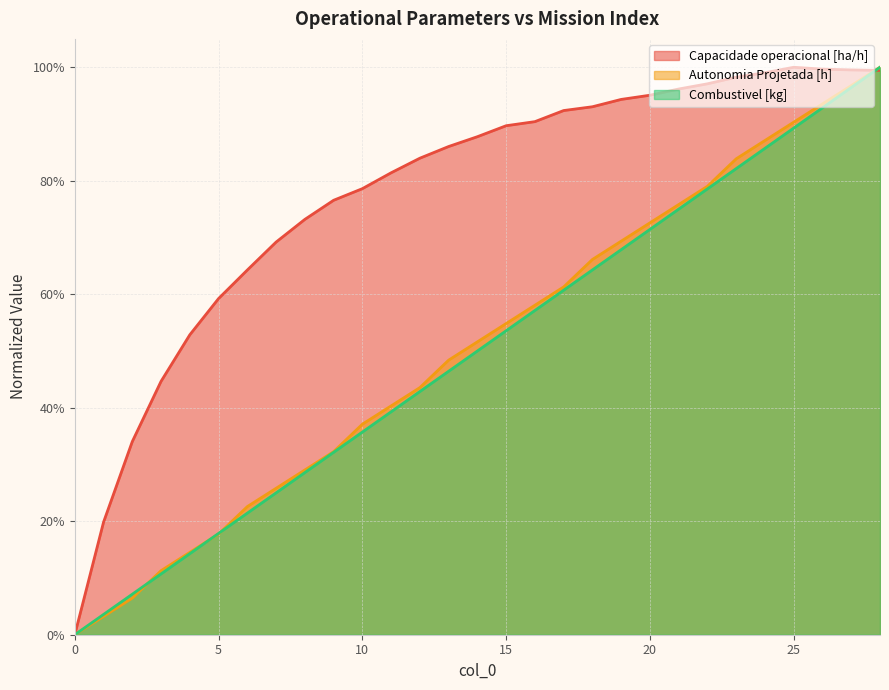

What is the total value across all series at 22?

2.5